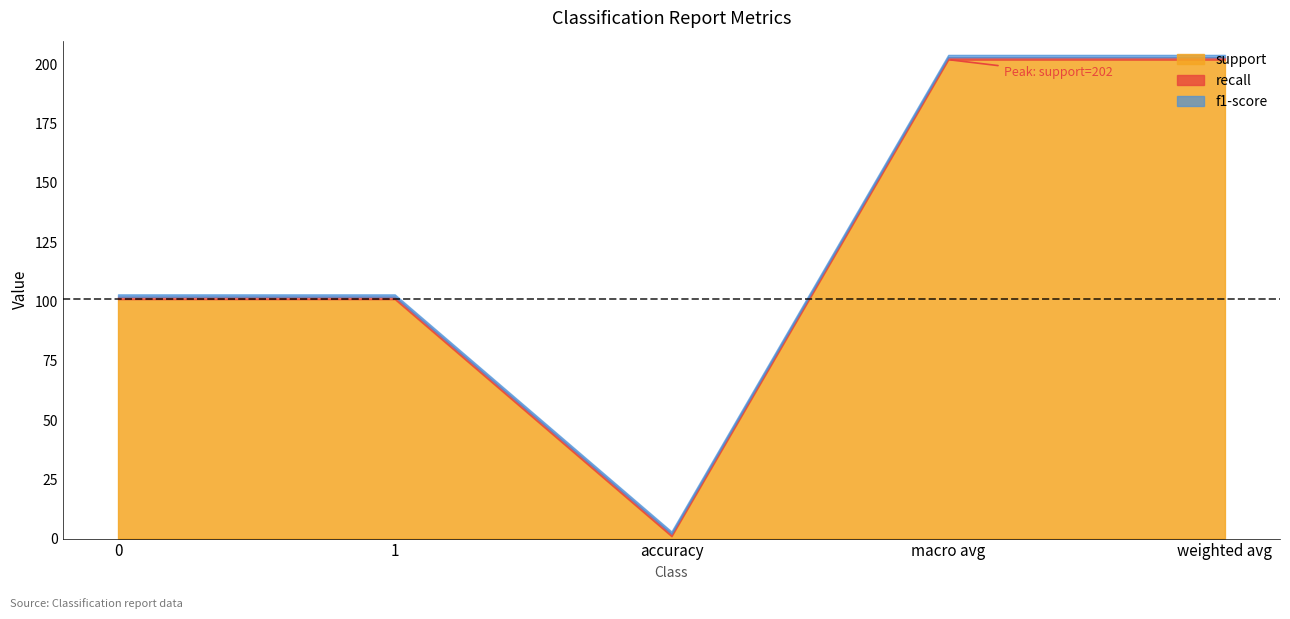

The recall series shows 1 at macro avg. True or false?

False